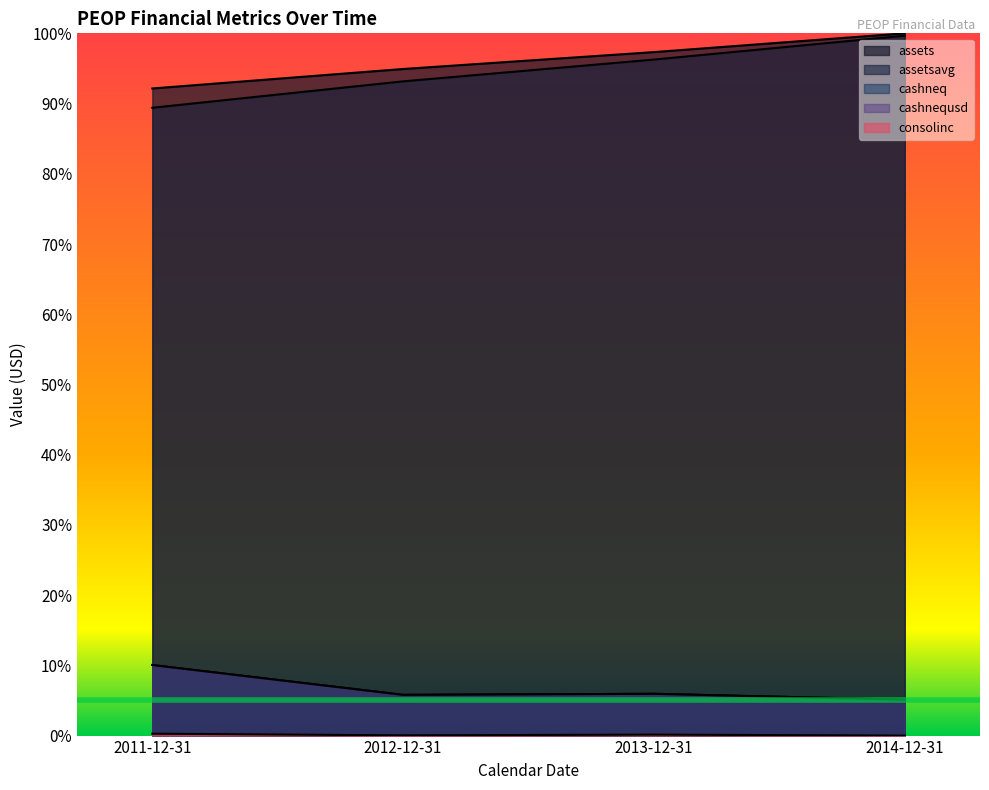

What is the label of the 1st point from the right?

2014-12-31